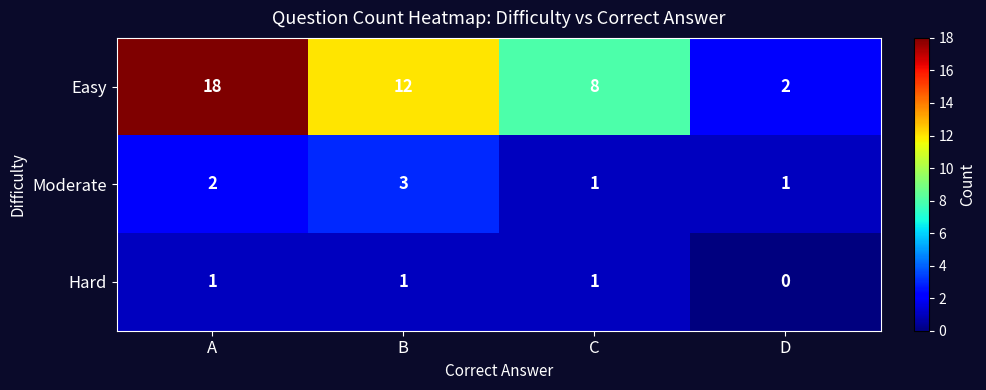

What is the total value across all series at A?

21